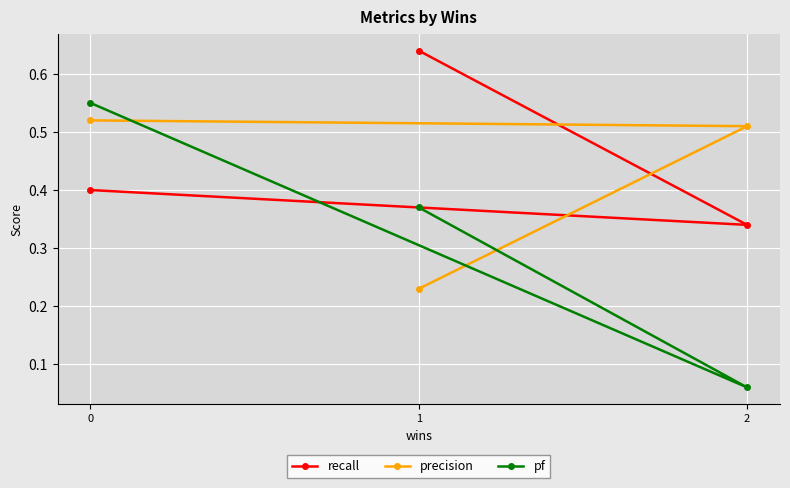

The value of recall at 1 is 0.3. True or false?

False